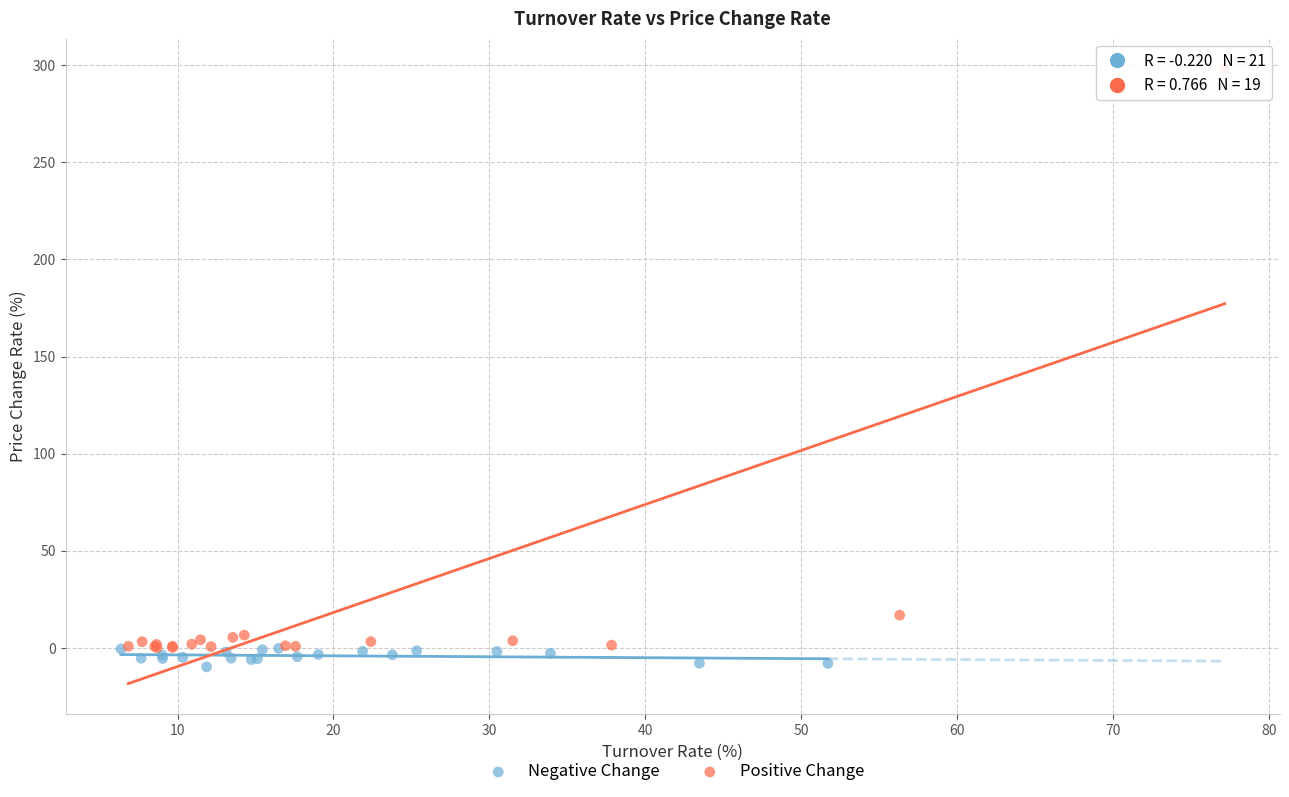

Which series contains the highest Y value?

Positive Change